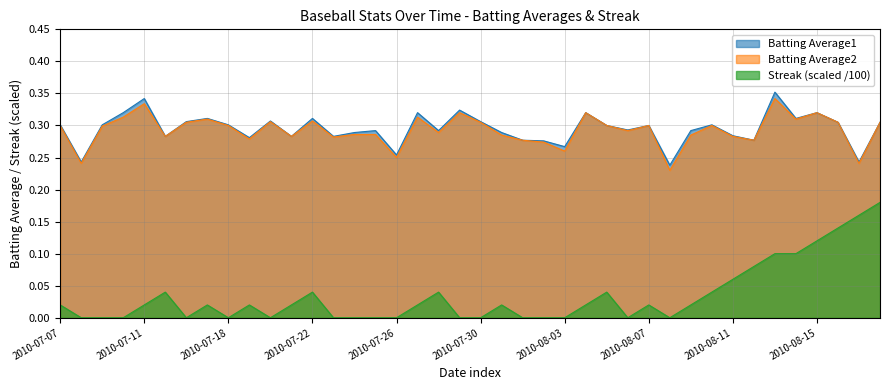

What is the difference between the maximum and minimum values in the Streak series?

0.2